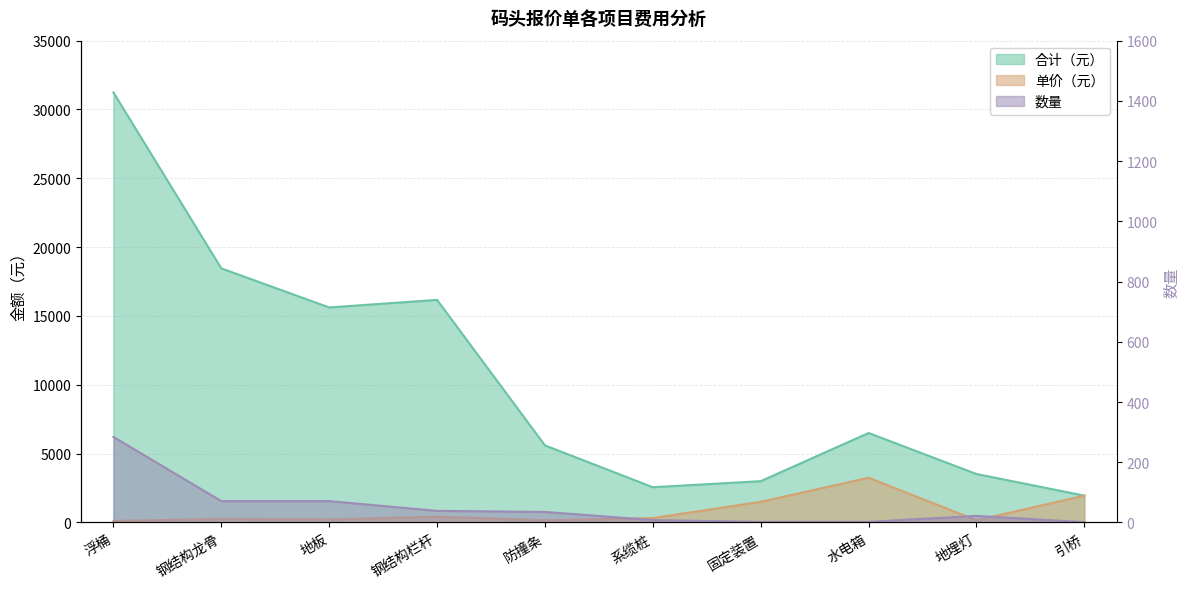

What is the difference between the 合计（元） values at 浮桶 and 防撞条?

25640.0